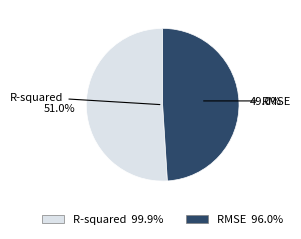

What percentage is NOT represented by RMSE?

51.0%